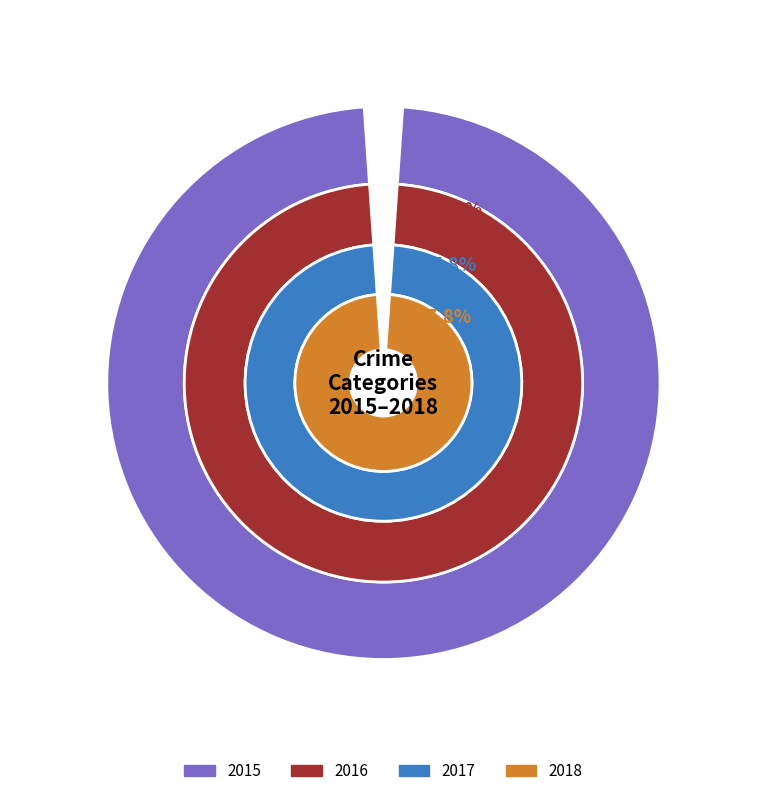

Is Burglary the majority of the pie?

No